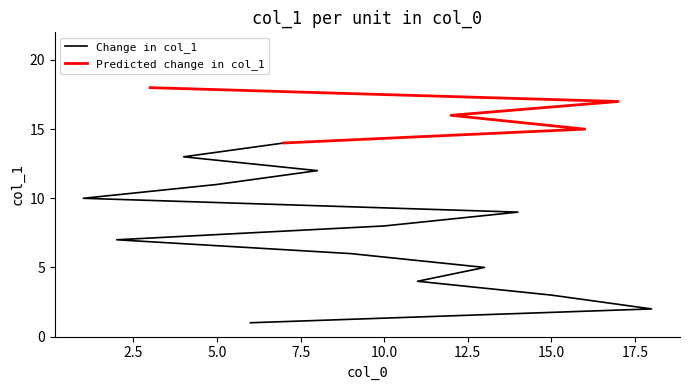

What is the smallest value displayed?

1